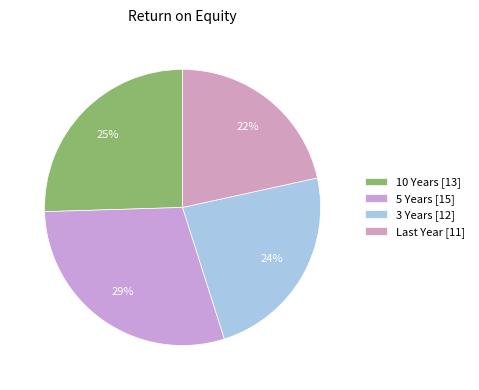

Is it true that 3 Years is 24% of the pie?

True